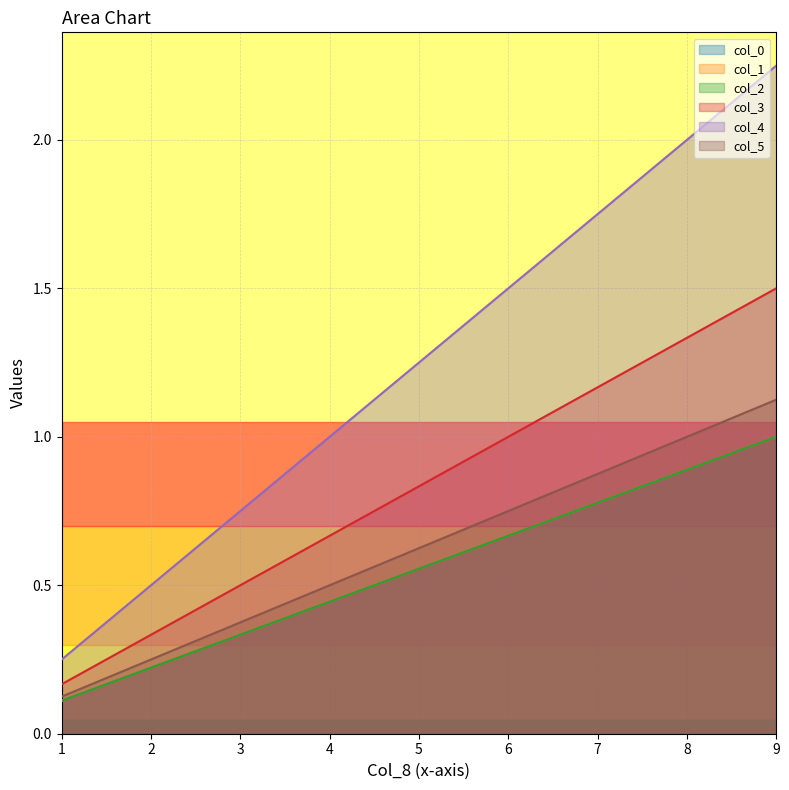

True or false: col_2 and col_4 intersect in this chart.

False